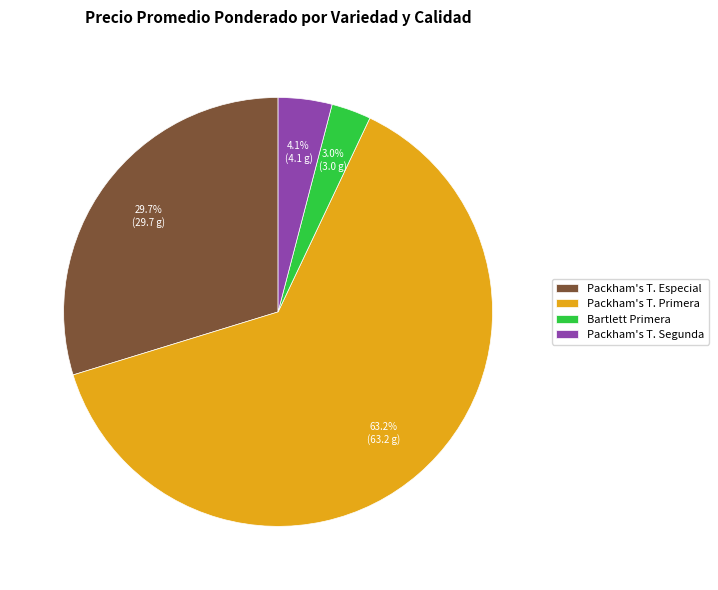

Is Packham's T. Especial the majority of the pie?

No